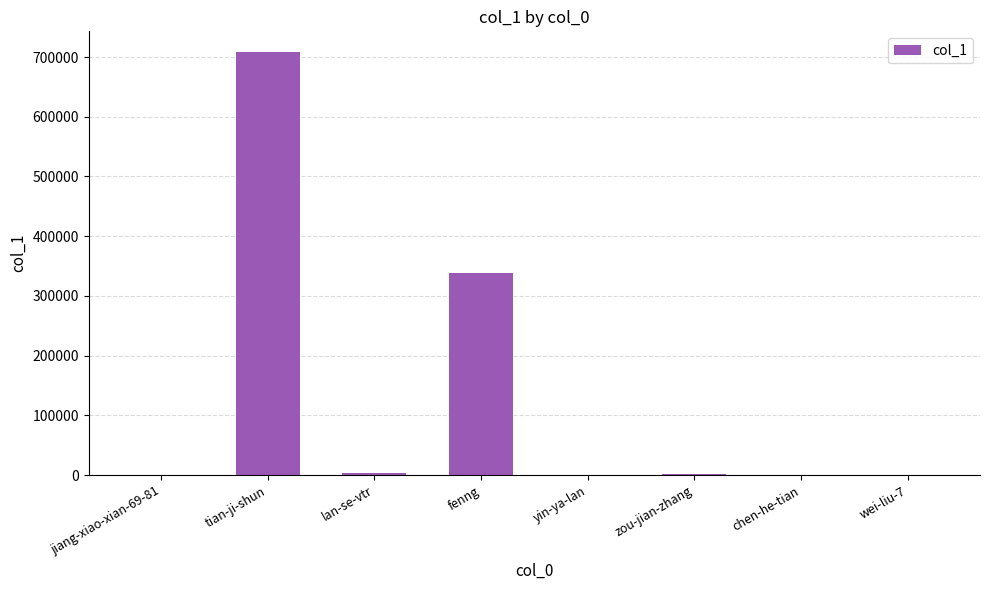

At which label does the data first exceed 1320?

tian-ji-shun